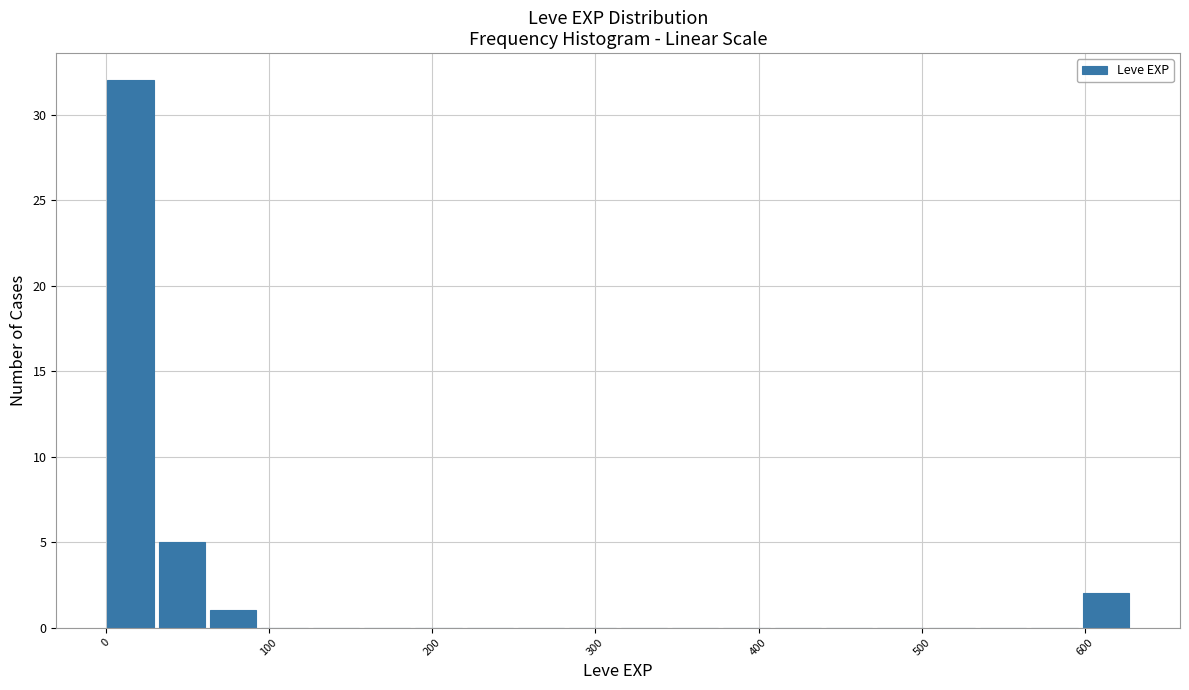

Read against the x-axis, roughly where is the centre of the tallest bar?

20